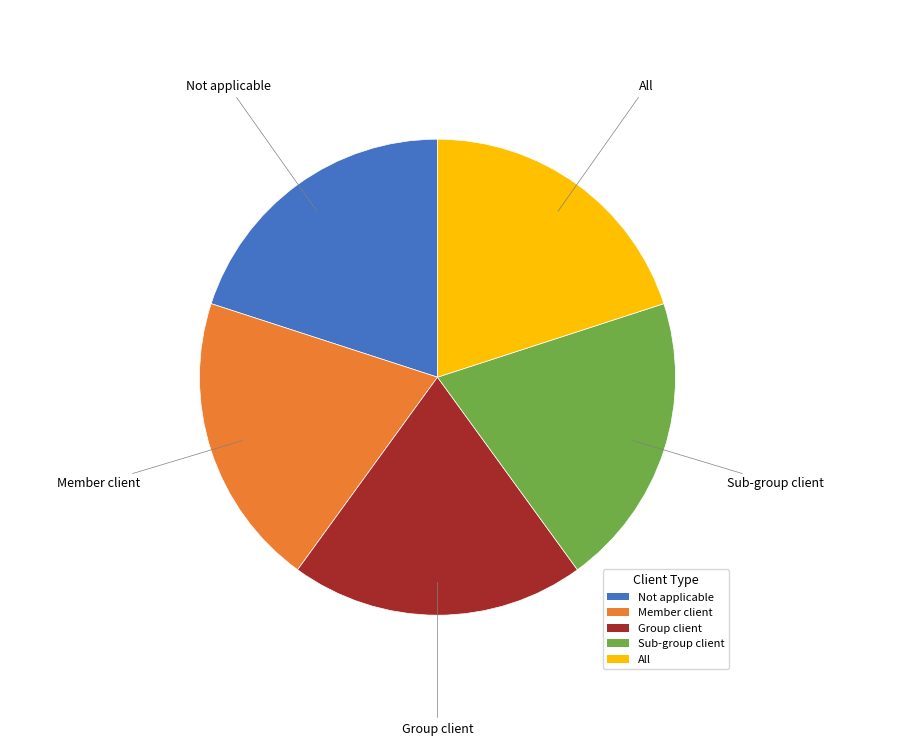

What is the ratio of the value at Sub-group client to the value at Member client?

1.0